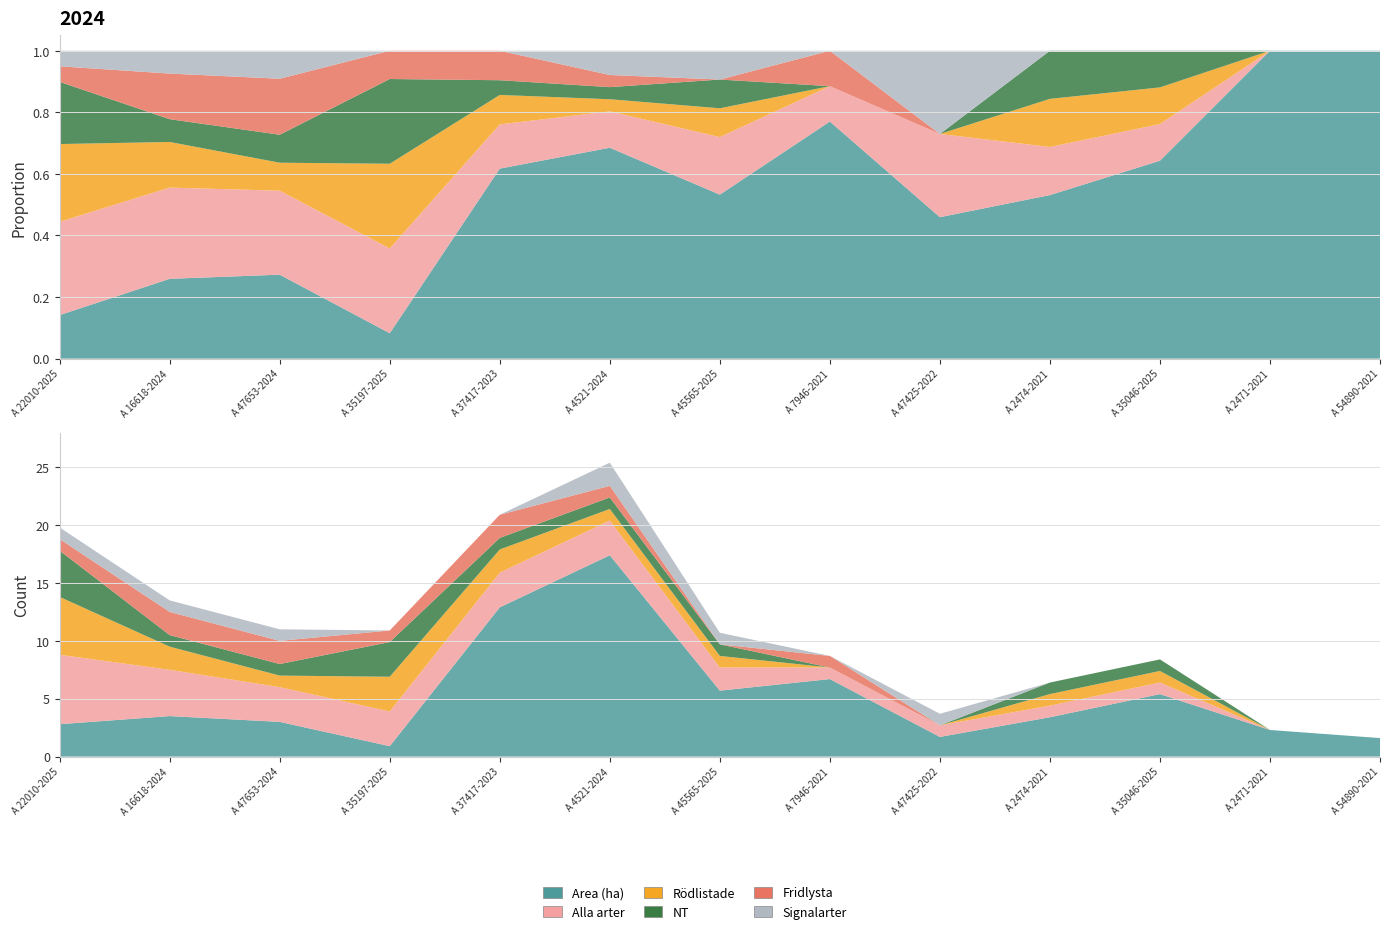

Reading left to right, extract all data points from this chart.

Area (ha): 2.8	3.5	3.0	0.9	12.9	17.4	5.7	6.7	1.7	3.4	5.4	2.3	1.6
Alla arter: 6.0	4.0	3.0	3.0	3.0	3.0	2.0	1.0	1.0	1.0	1.0	0.0	0.0
Rödlistade: 5.0	2.0	1.0	3.0	2.0	1.0	1.0	0.0	0.0	1.0	1.0	0.0	0.0
NT: 4.0	1.0	1.0	3.0	1.0	1.0	1.0	0.0	0.0	1.0	1.0	0.0	0.0
Fridlysta: 1.0	2.0	2.0	1.0	2.0	1.0	0.0	1.0	0.0	0.0	0.0	0.0	0.0
Signalarter: 1.0	1.0	1.0	0.0	0.0	2.0	1.0	0.0	1.0	0.0	0.0	0.0	0.0